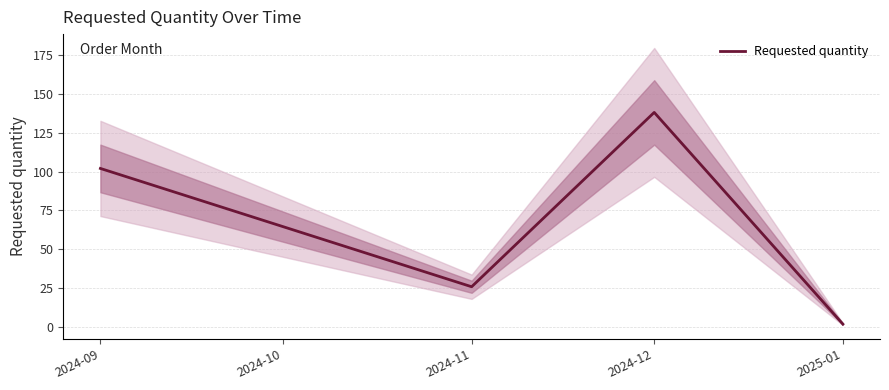

At which label is Requested quantity closest to 70?

2024-09